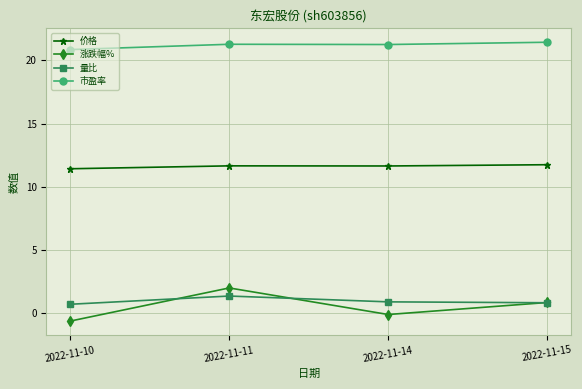

The value of 涨跌幅% at 2022-11-14 is -0.1. True or false?

True